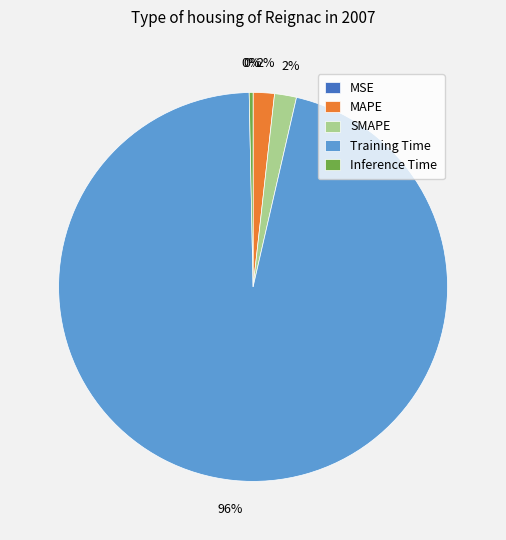

What is the largest slice in the pie chart?

Training Time